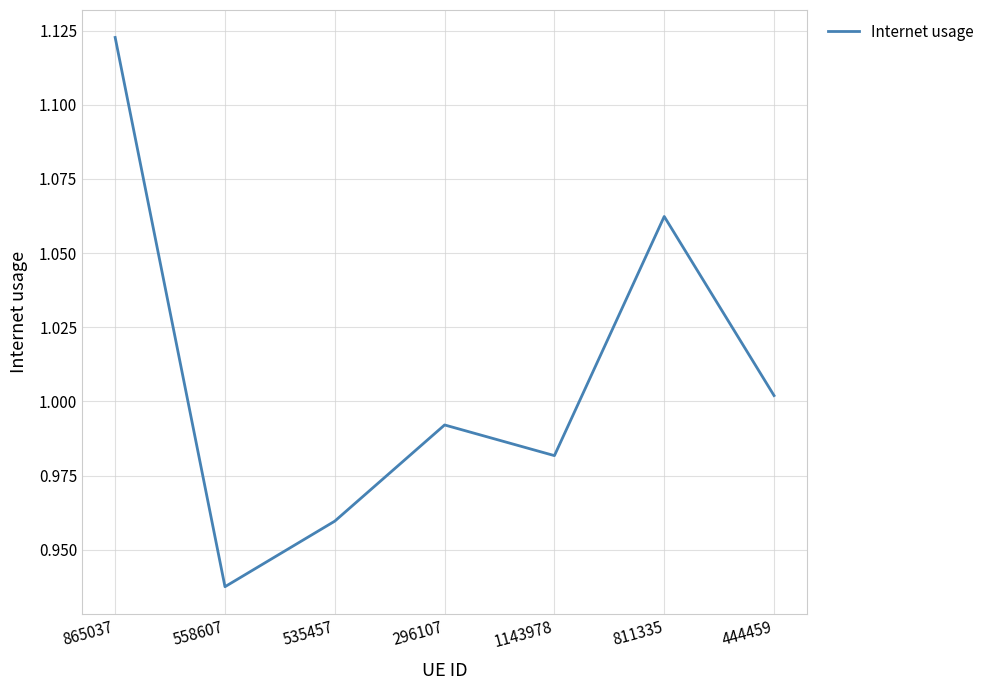

Between 558607 and 1143978, which is larger?

1143978